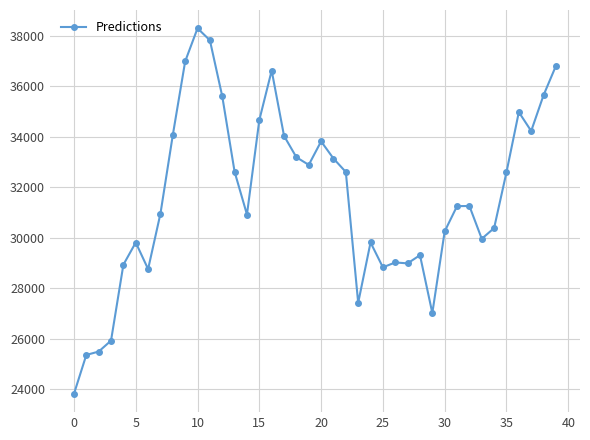

What is the maximum value shown in the chart?

38288.0